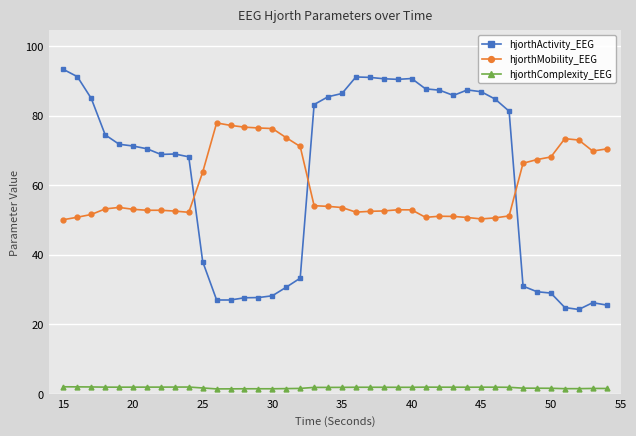

True or false: hjorthComplexity_EEG and hjorthActivity_EEG cross at least once.

False